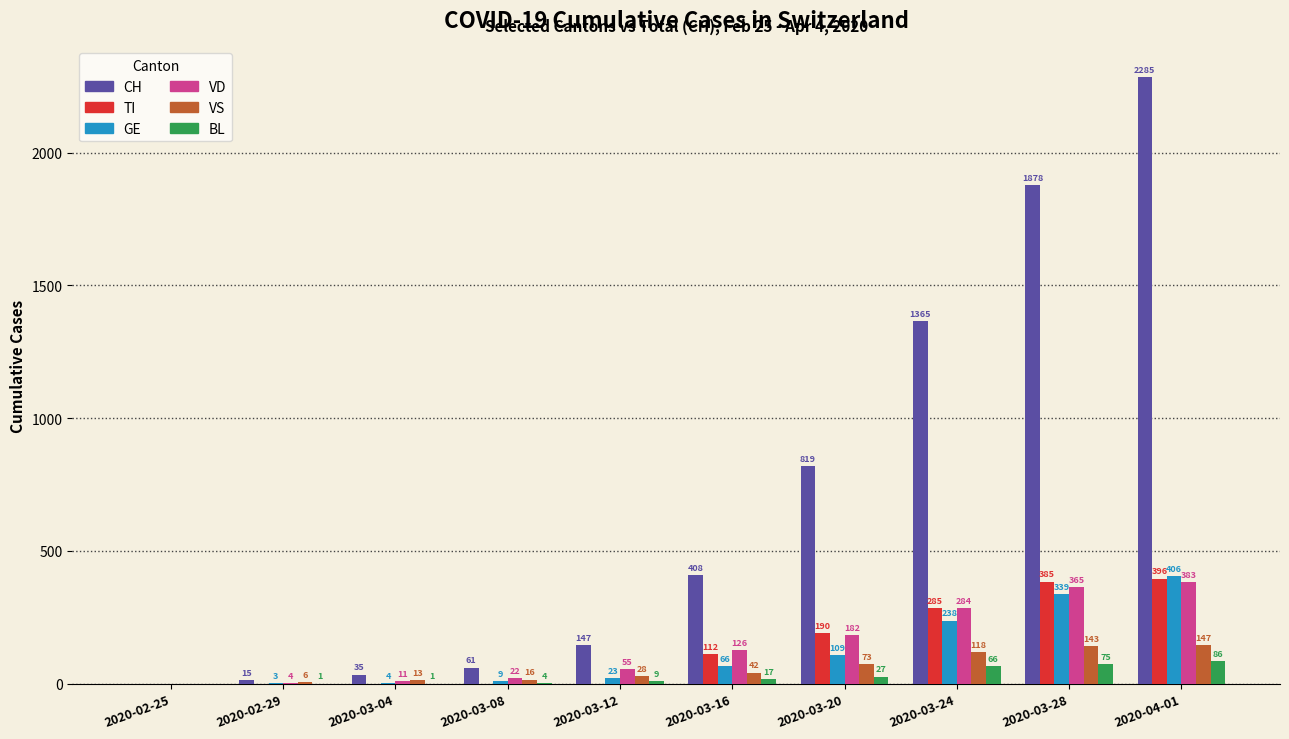

How many series are shown in this chart?

6